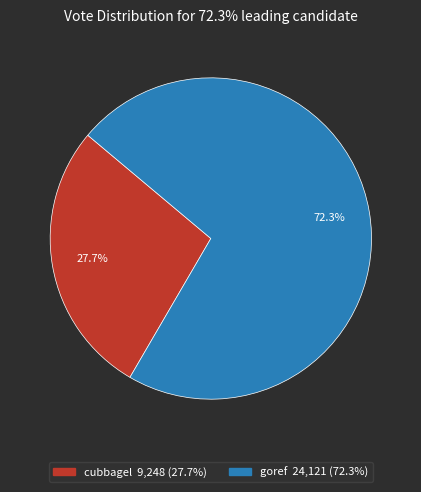

What percentage do goref and cubbagel together represent?

100.0%